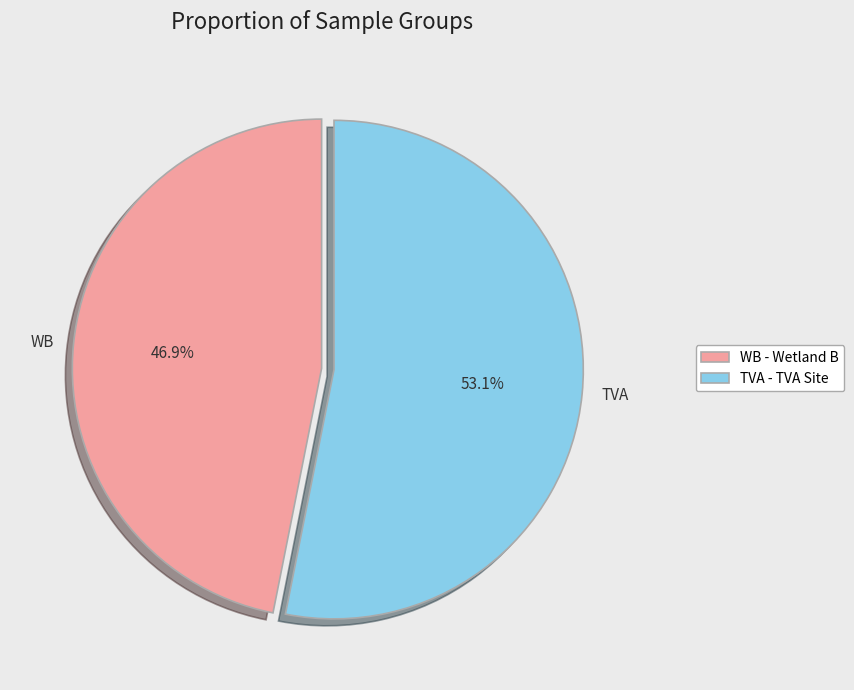

Is it true that TVA is 47% of the pie?

False